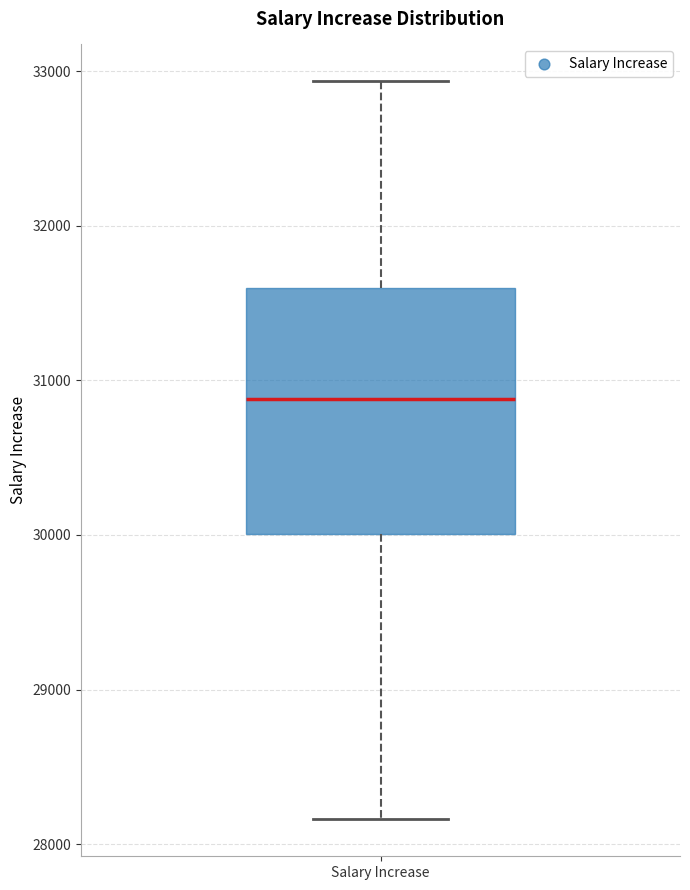

Transcribe this box plot: give where the median line is, the range the box spans, and where the two whiskers end, as read against the y-axis. The values are not printed on the chart, so give them approximately, as read against the axis.

median 30900, box 30000 to 31600, whiskers 28200 to 32900